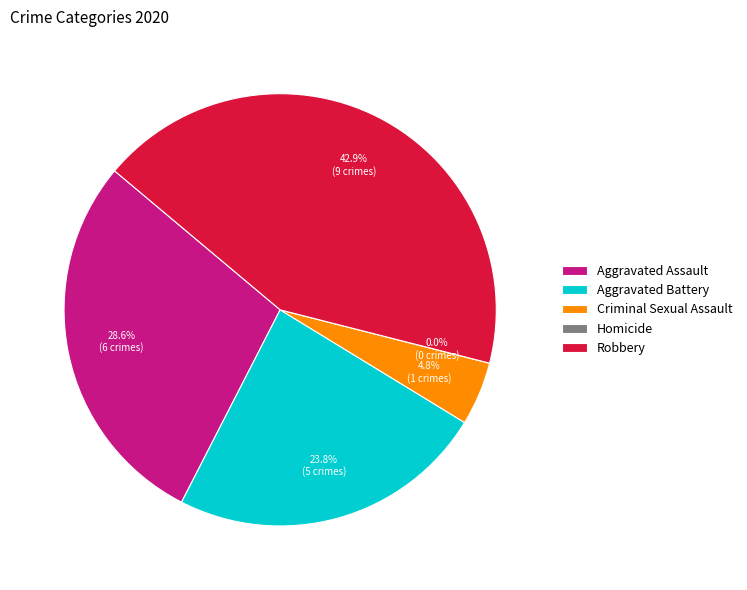

What percentage is the Robbery slice, to the nearest percent?

43%